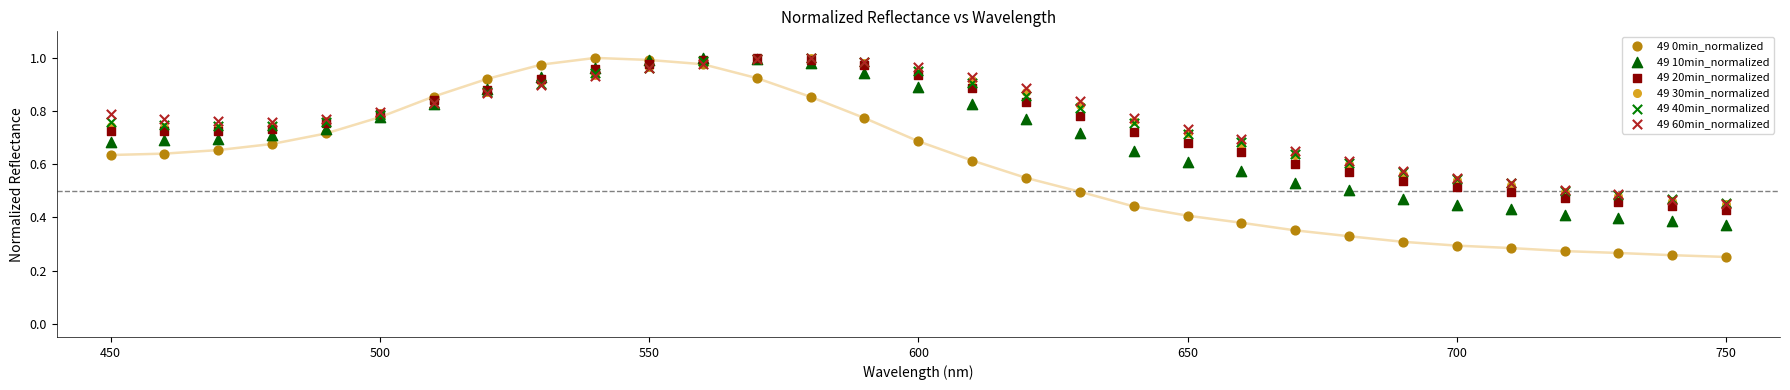

Which series has the largest Y range (max minus min)?

49 0min_normalized